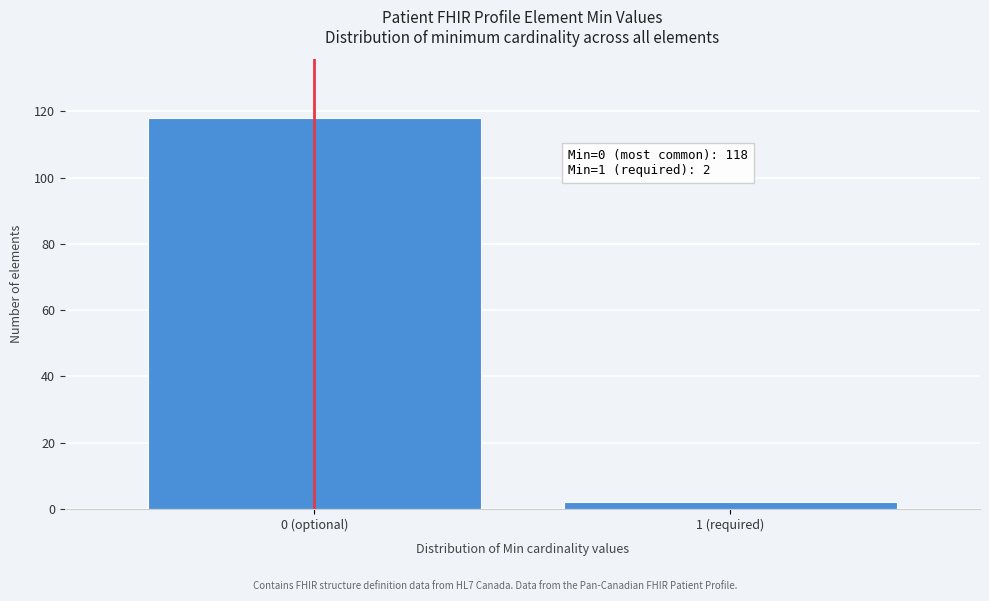

Reading left to right, extract all data points from this chart.

0 (optional)=118	1 (required)=2